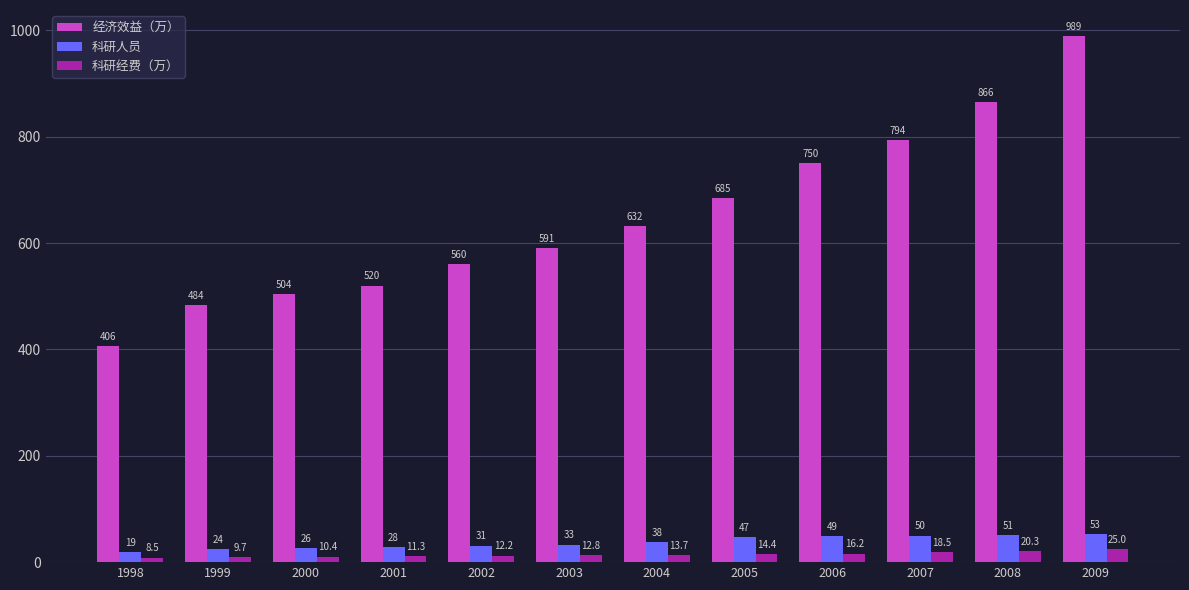

The 经济效益（万） series shows 1191.6 at 2006. True or false?

False